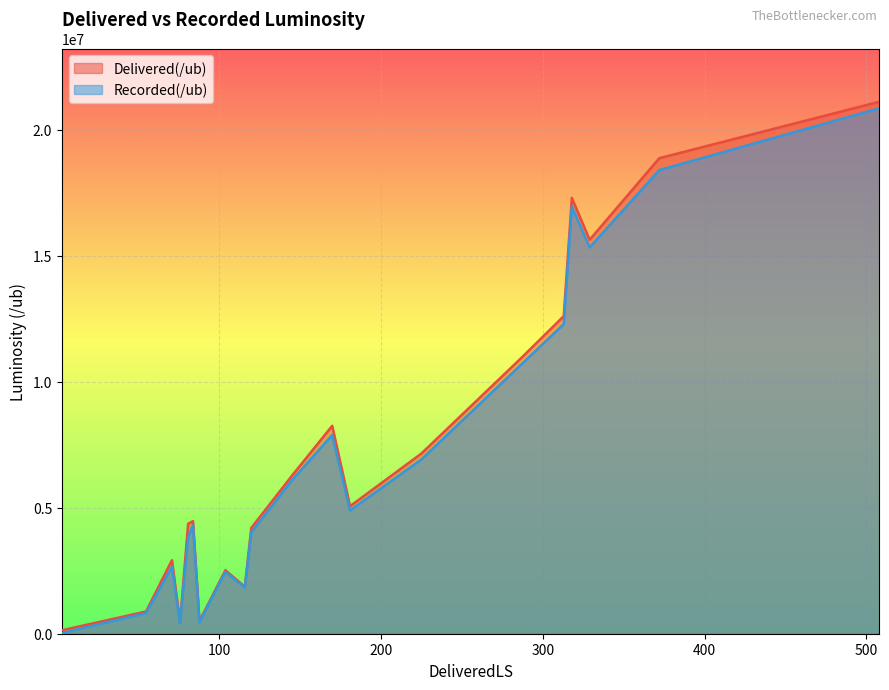

Rank the series by their maximum value, from highest to lowest.

Delivered(/ub), Recorded(/ub)